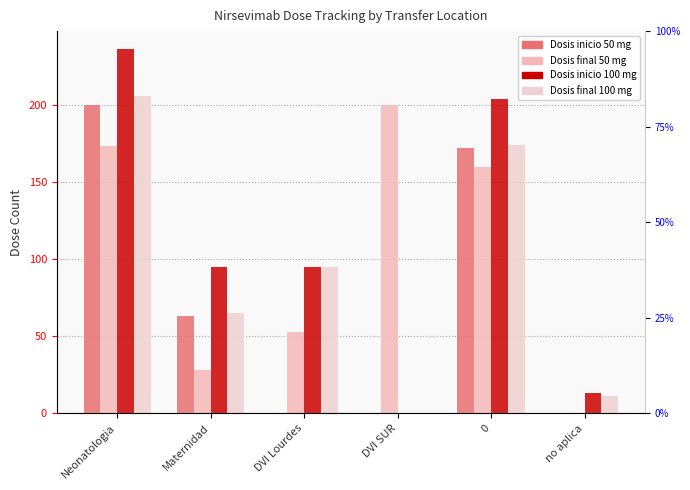

Reading left to right, what are all the values shown in this chart?

Dosis inicio 50 mg: Neonatologia=200	Maternidad=63	DVI Lourdes=0	DVI SUR=0	0=172	no aplica=0
Dosis final 50 mg: Neonatologia=173	Maternidad=28	DVI Lourdes=53	DVI SUR=200	0=160	no aplica=0
Dosis inicio 100 mg: Neonatologia=236	Maternidad=95	DVI Lourdes=95	DVI SUR=0	0=204	no aplica=13
Dosis final 100 mg: Neonatologia=206	Maternidad=65	DVI Lourdes=95	DVI SUR=0	0=174	no aplica=11